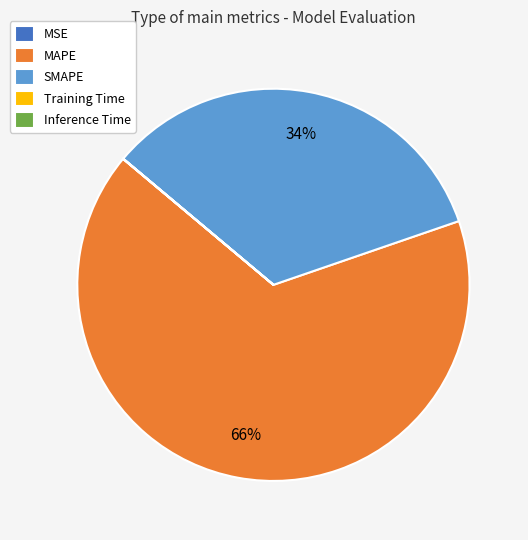

Which category has the biggest portion of the pie?

MAPE